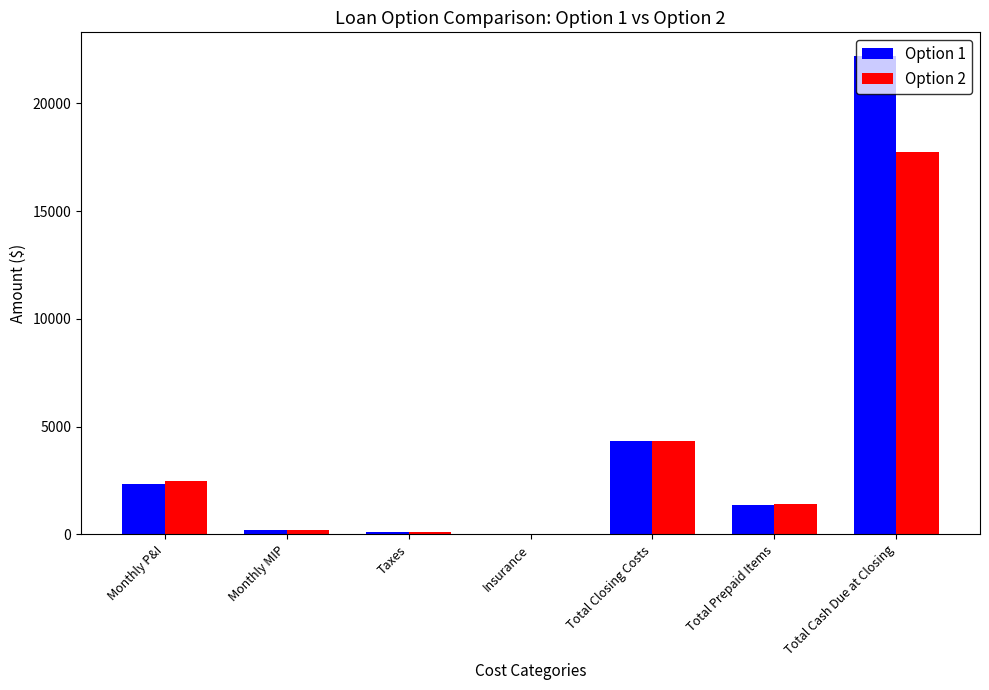

Which series has the widest spread of values?

Option 1